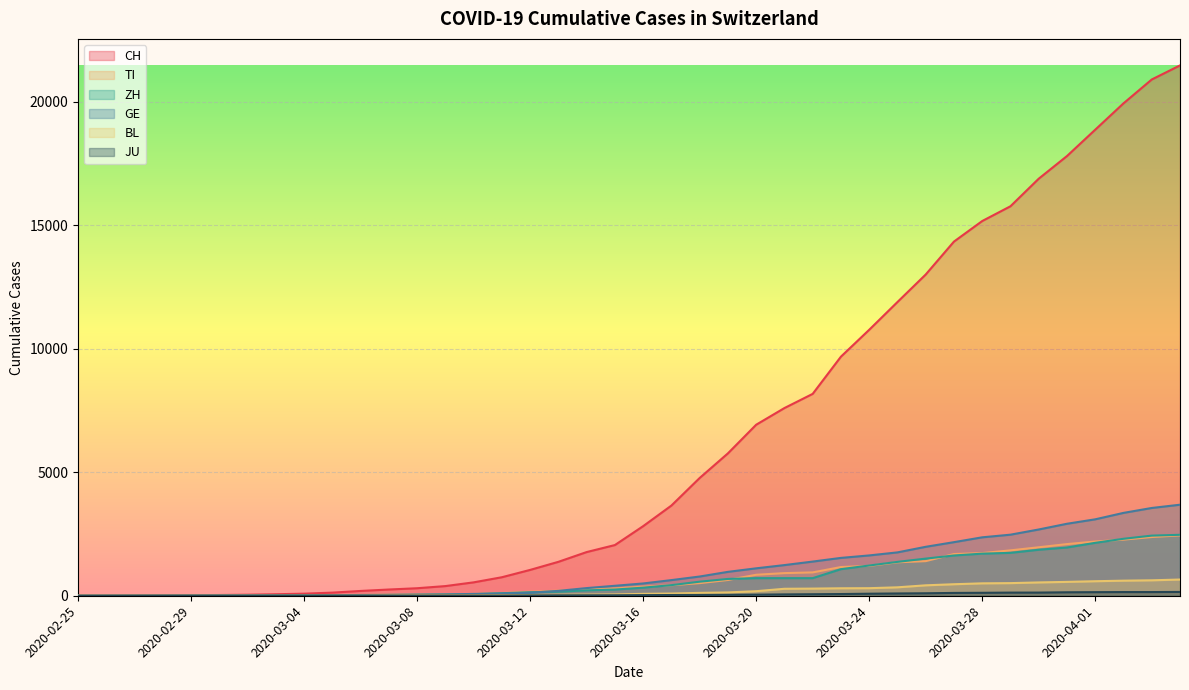

How many lines are shown in the chart?

6